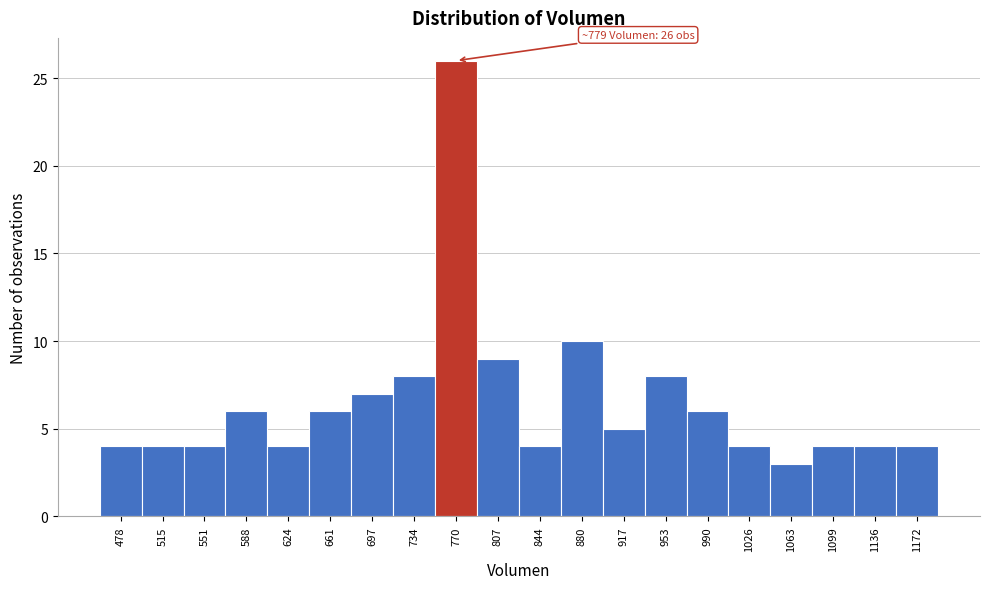

Over which range of the x-axis is the bar tallest?

750 to 790